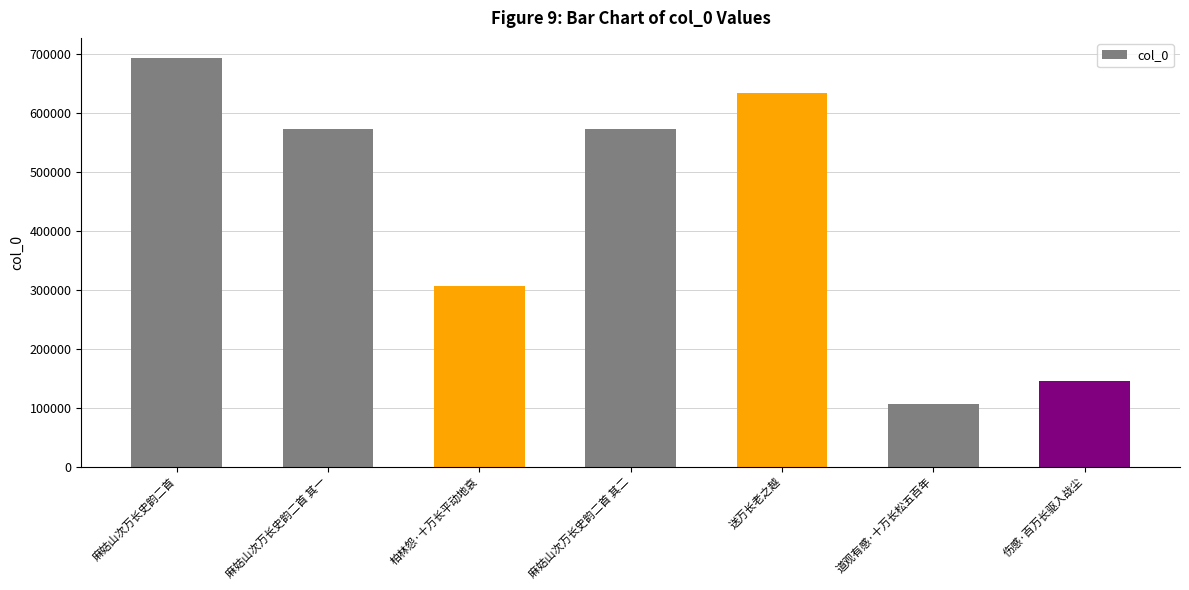

Is it true that the value at 柏林怨·十万长平动地哀 is 307098?

True